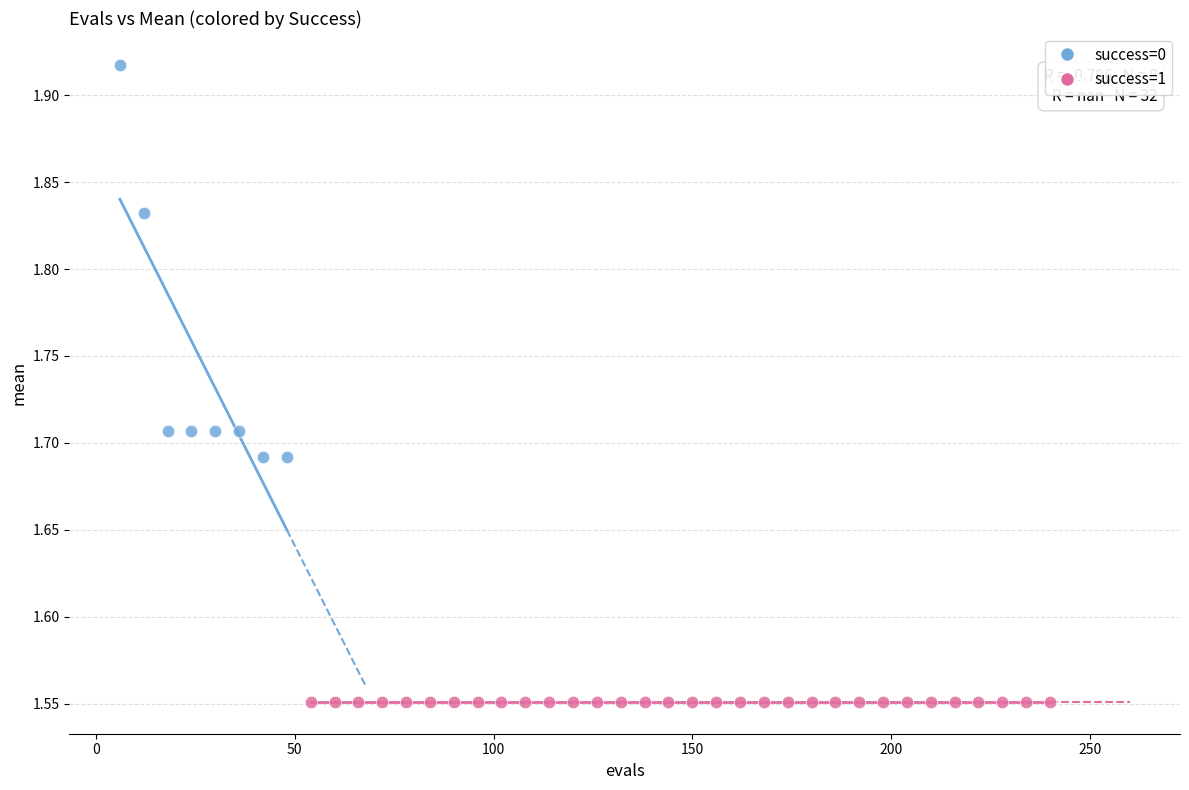

Which series contains the lowest Y value?

success=1